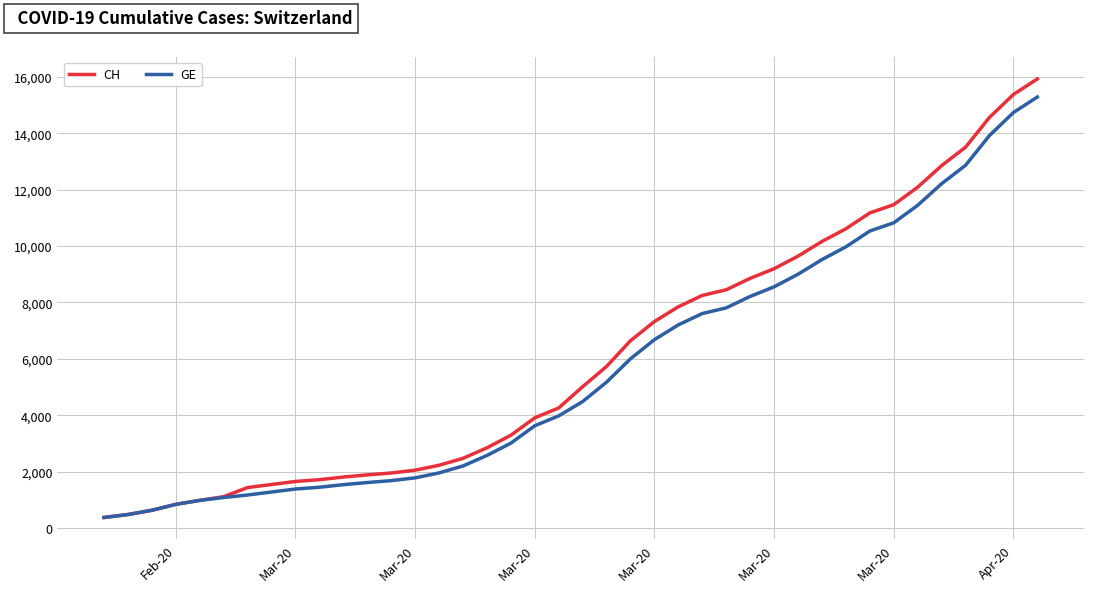

How many lines are shown in the chart?

2